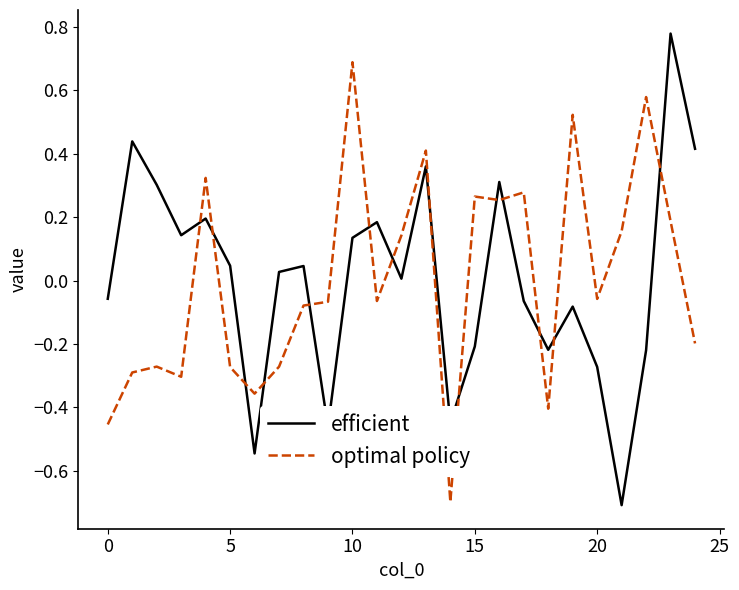

What is the difference between the maximum and minimum values in the efficient series?

1.5